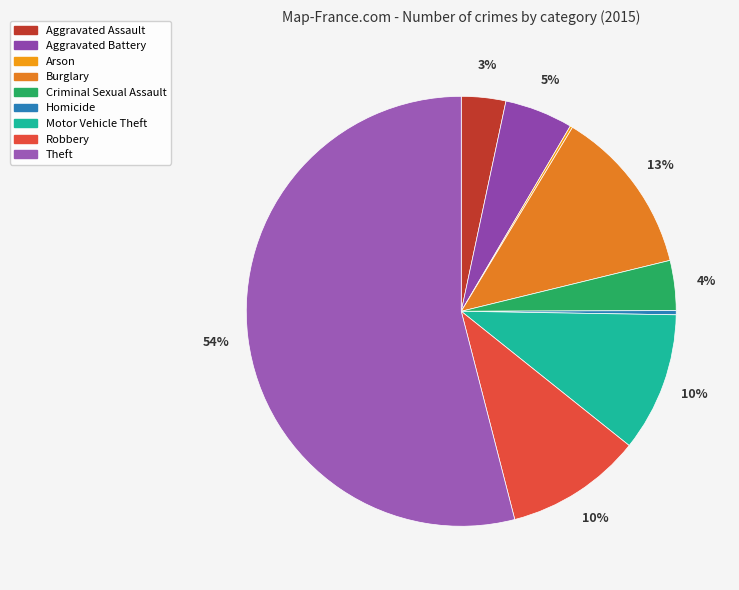

To the nearest percent, what is the difference between the largest and smallest slice percentages?

54%